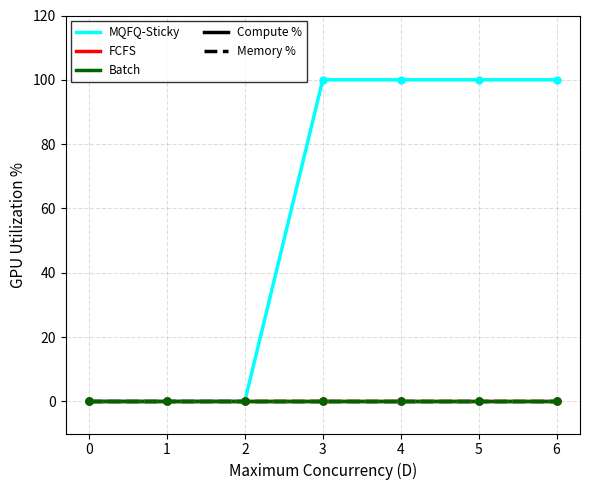

Is this an area chart (filled region under the line)?

No